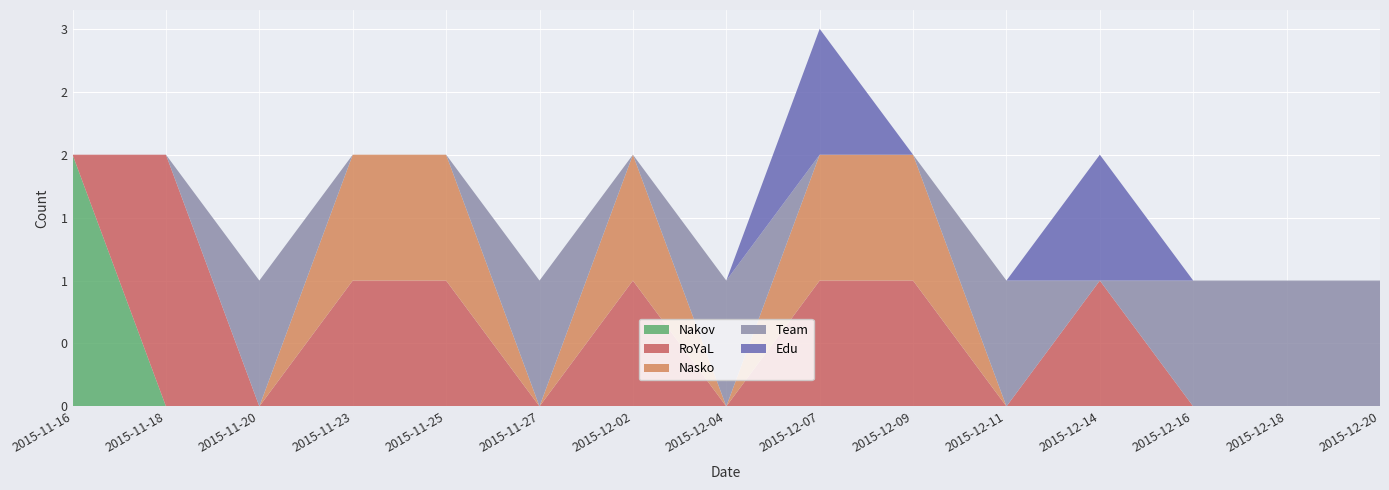

Reading left to right, list all the values displayed in this chart.

Nakov: 2015-11-16=2	2015-11-18=0	2015-11-20=0	2015-11-23=0	2015-11-25=0	2015-11-27=0	2015-12-02=0	2015-12-04=0	2015-12-07=0	2015-12-09=0	2015-12-11=0	2015-12-14=0	2015-12-16=0	2015-12-18=0	2015-12-20=0
RoYaL: 2015-11-16=0	2015-11-18=2	2015-11-20=0	2015-11-23=1	2015-11-25=1	2015-11-27=0	2015-12-02=1	2015-12-04=0	2015-12-07=1	2015-12-09=1	2015-12-11=0	2015-12-14=1	2015-12-16=0	2015-12-18=0	2015-12-20=0
Nasko: 2015-11-16=0	2015-11-18=0	2015-11-20=0	2015-11-23=1	2015-11-25=1	2015-11-27=0	2015-12-02=1	2015-12-04=0	2015-12-07=1	2015-12-09=1	2015-12-11=0	2015-12-14=0	2015-12-16=0	2015-12-18=0	2015-12-20=0
Team: 2015-11-16=0	2015-11-18=0	2015-11-20=1	2015-11-23=0	2015-11-25=0	2015-11-27=1	2015-12-02=0	2015-12-04=1	2015-12-07=0	2015-12-09=0	2015-12-11=1	2015-12-14=0	2015-12-16=1	2015-12-18=1	2015-12-20=1
Edu: 2015-11-16=0	2015-11-18=0	2015-11-20=0	2015-11-23=0	2015-11-25=0	2015-11-27=0	2015-12-02=0	2015-12-04=0	2015-12-07=1	2015-12-09=0	2015-12-11=0	2015-12-14=1	2015-12-16=0	2015-12-18=0	2015-12-20=0